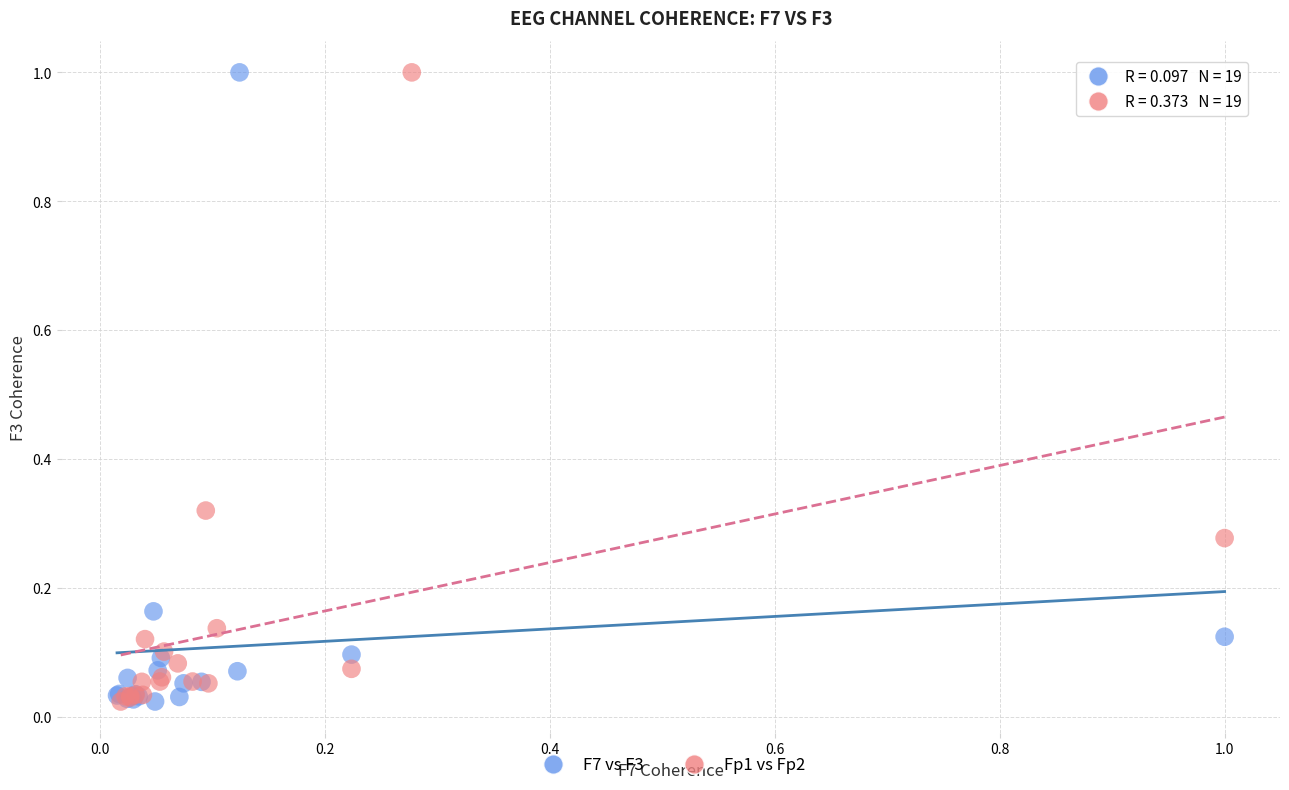

What are all the series names shown in the legend?

F7 vs F3, Fp1 vs Fp2